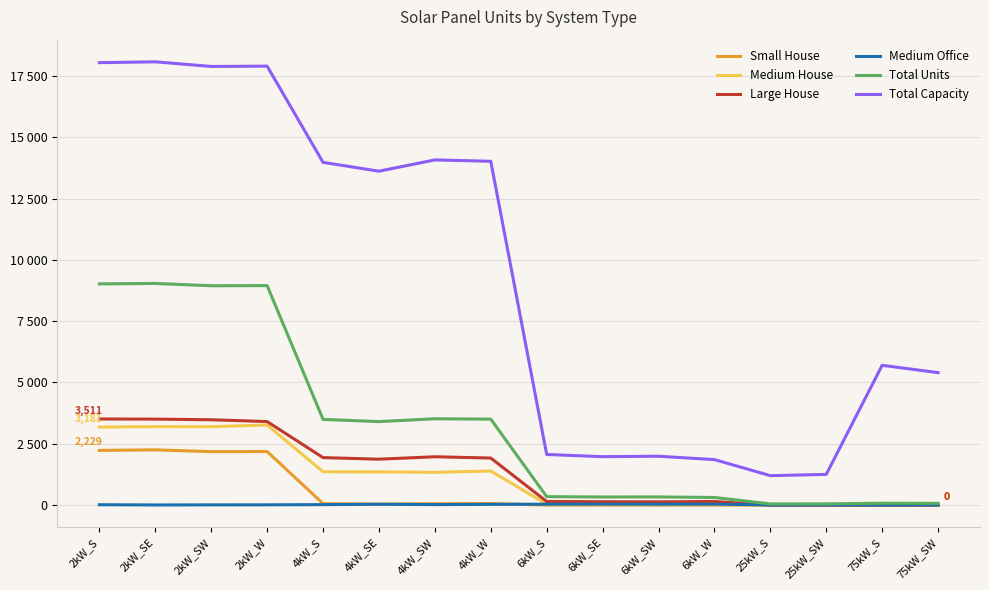

What is the difference between the maximum and minimum values in the Small House series?

2252